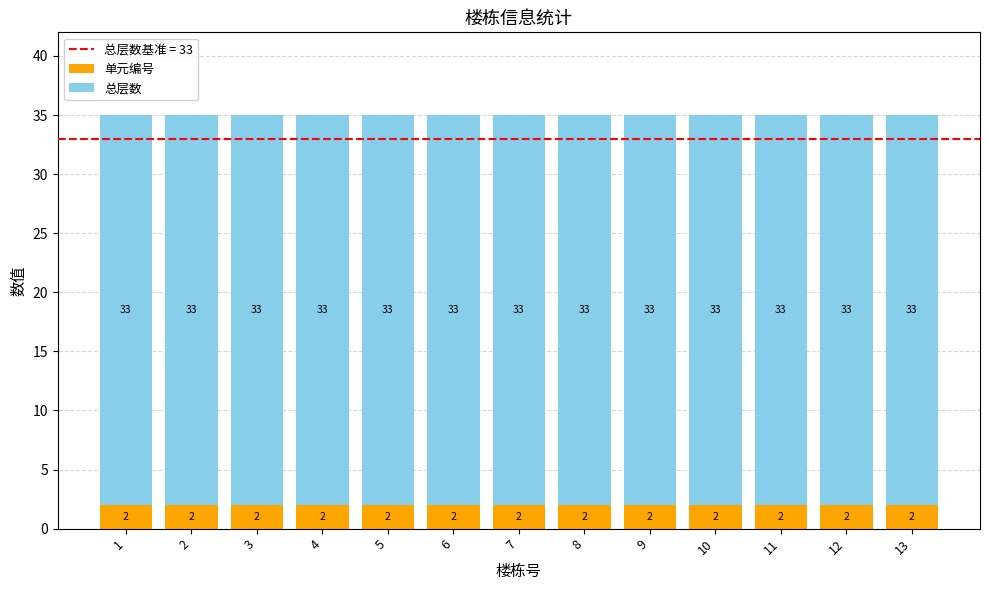

The 单元编号 series shows 2 at 11. True or false?

True